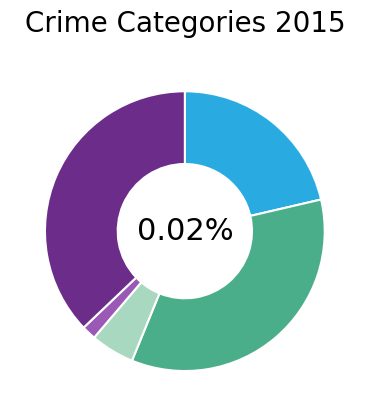

What portion of the pie excludes Criminal Sexual Assault?

94.9%